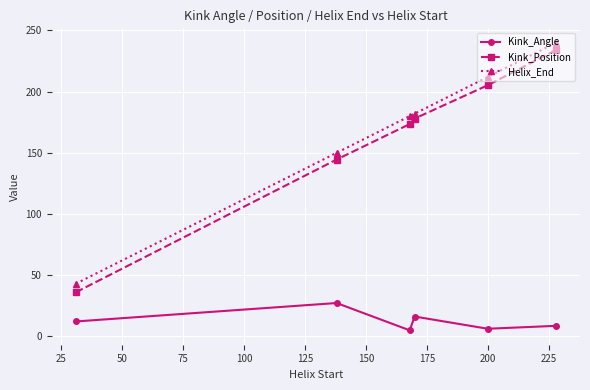

What is the value of the Helix_End point at the 3rd from the left?

180.0